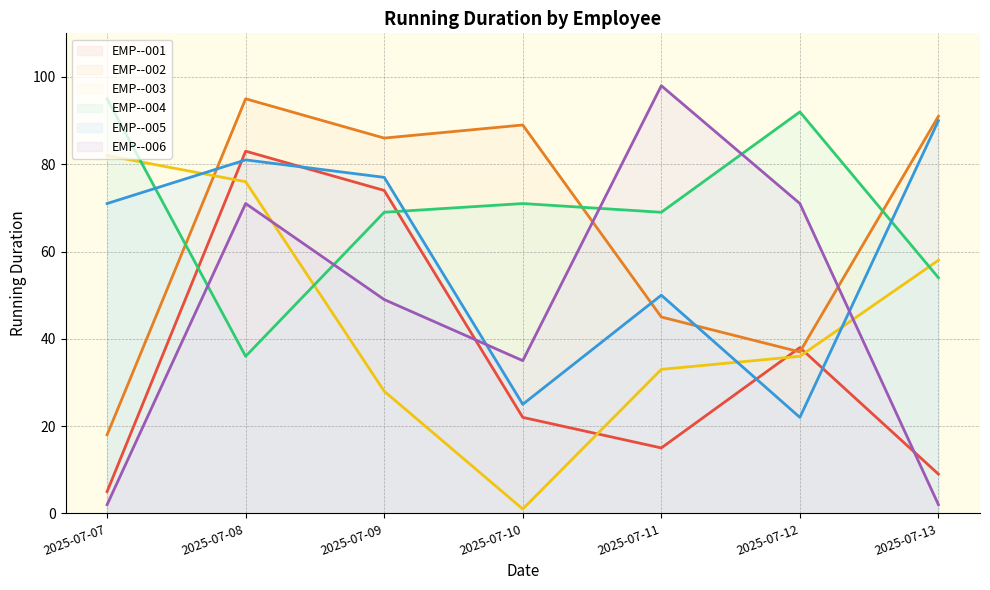

The value of EMP--005 at 2025-07-11 is 73. True or false?

False